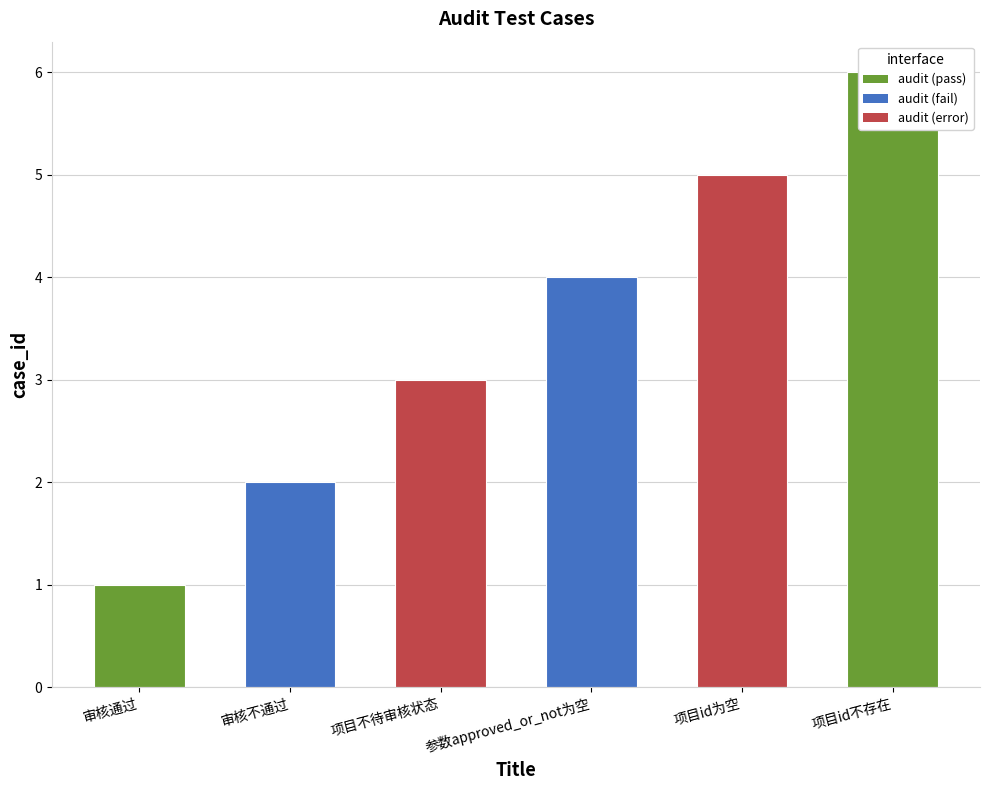

Between 项目id不存在 and 参数approved_or_not为空, which is larger?

项目id不存在